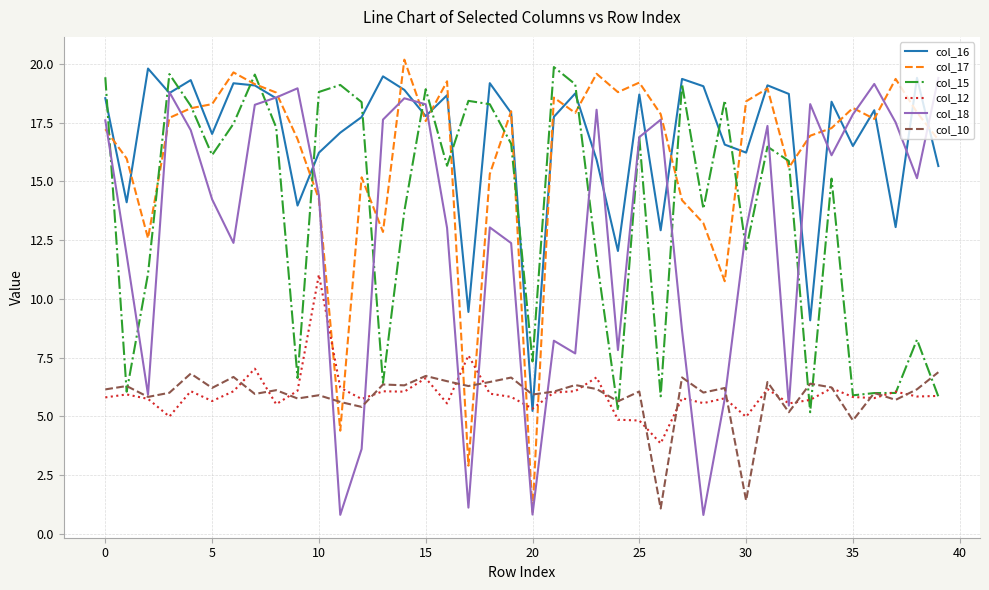

What is the maximum value for col_15?

19.9